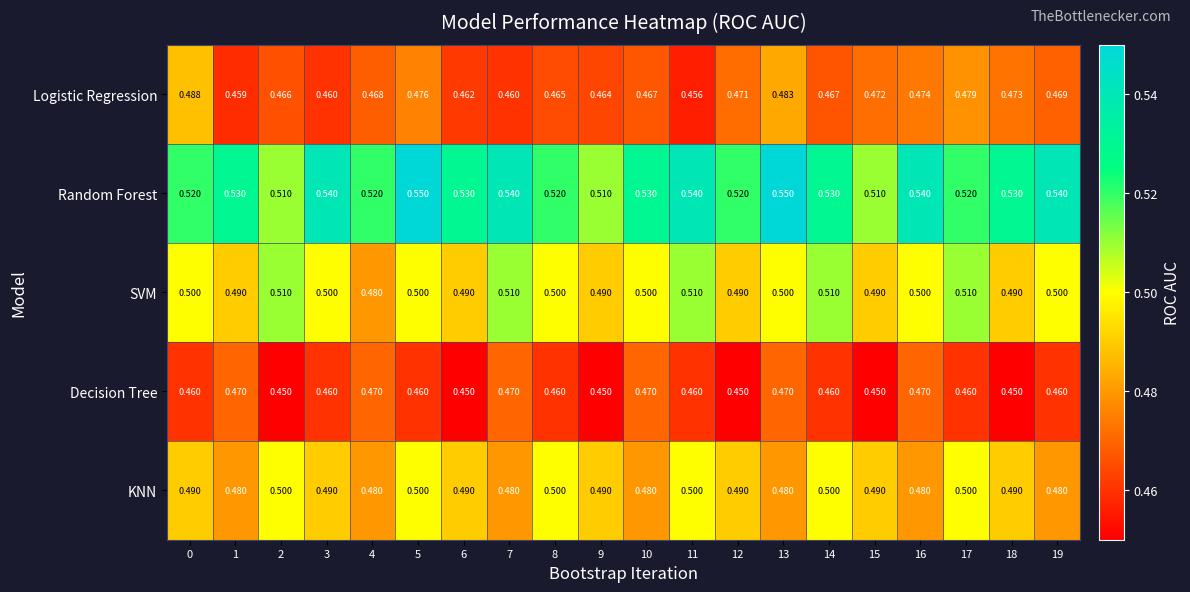

Which series has the largest range (max minus min)?

Random Forest